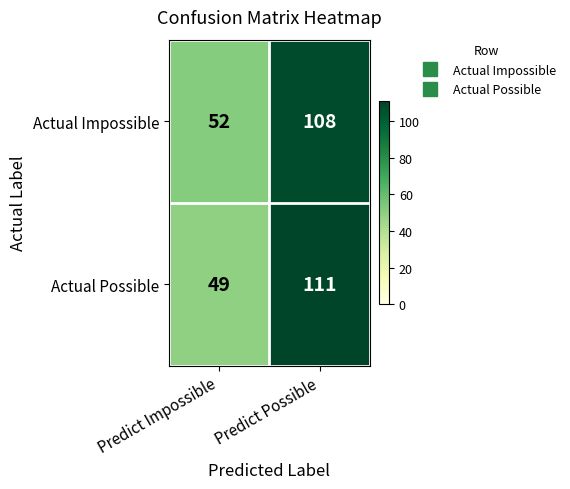

Where is Actual Possible nearest to the value 80?

Predict Impossible